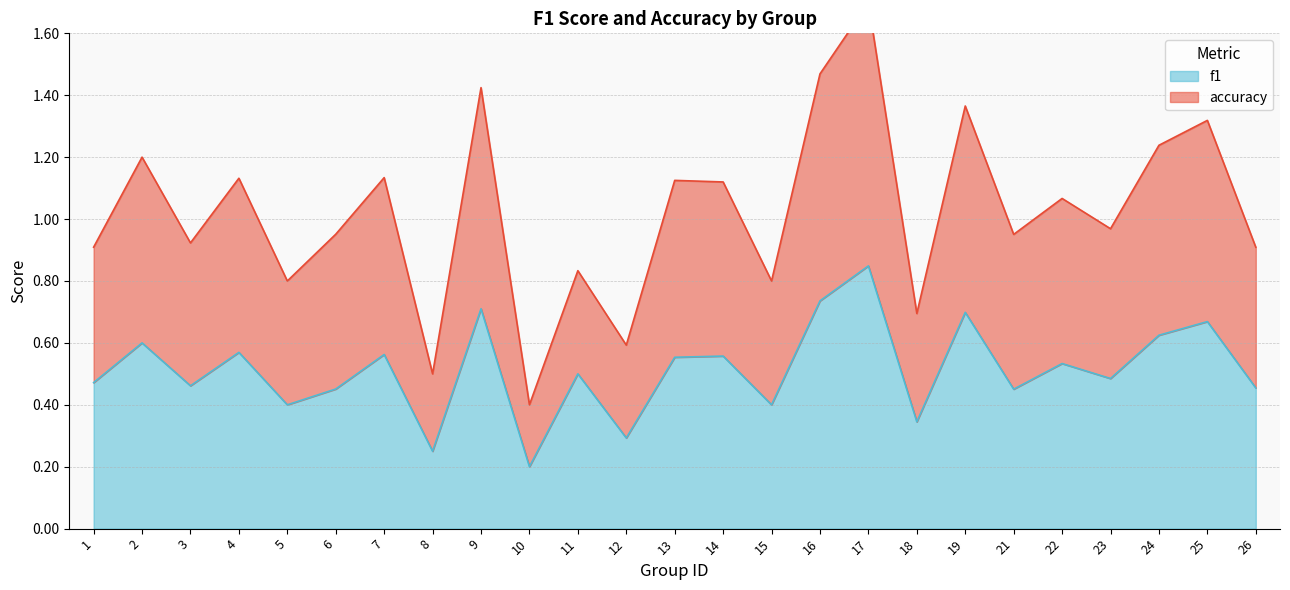

The value of f1 at 2 is 0.4. True or false?

False